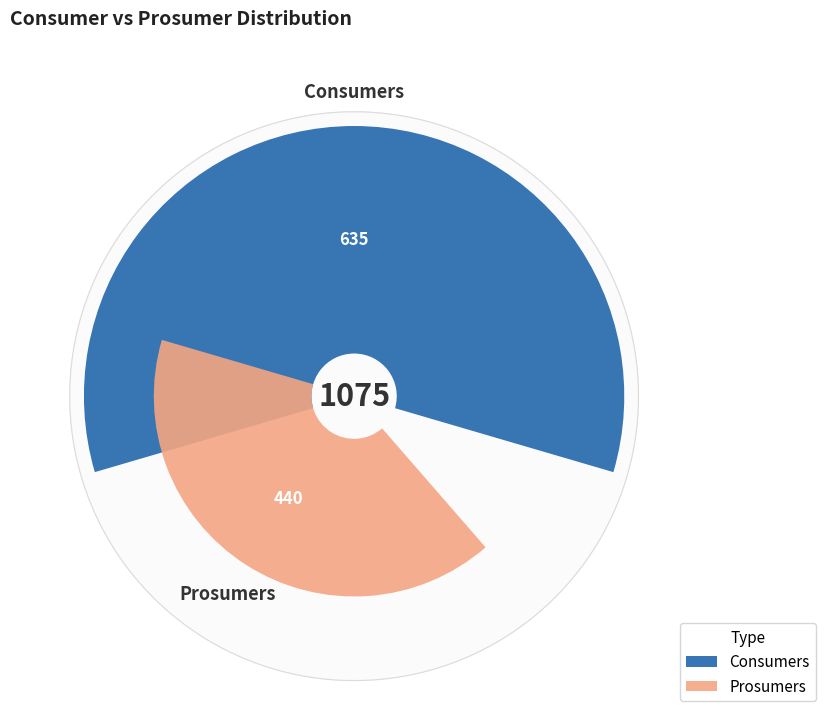

Combined, what portion of the pie is Prosumers and Consumers?

100.0%